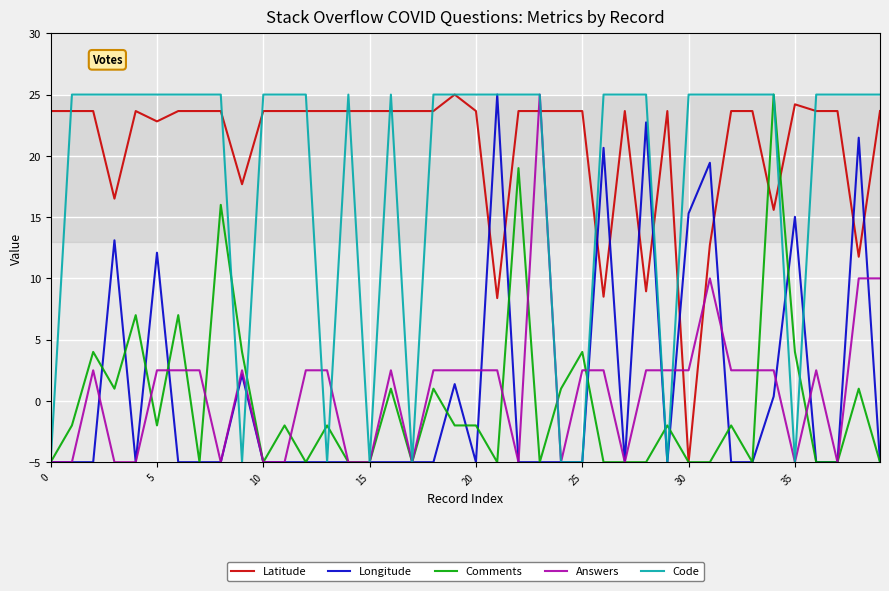

What is the sum of all Answers values?

32.5